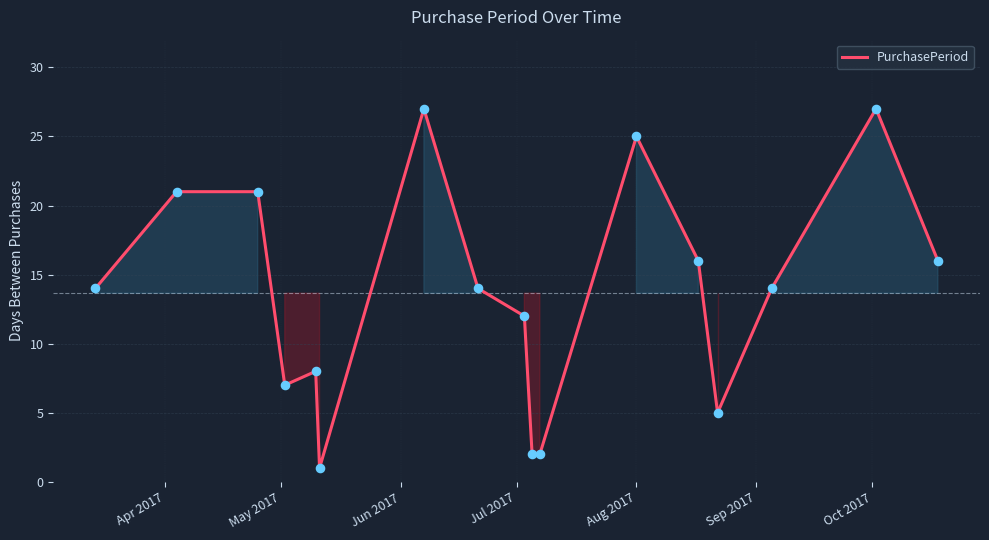

What is the greatest value displayed?

27